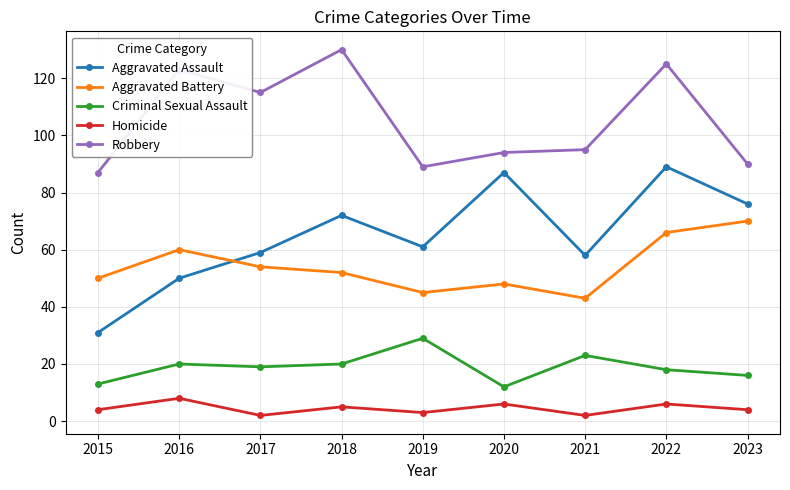

The Aggravated Assault series shows 87 at 2020. True or false?

True